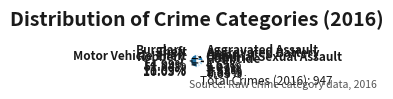

To the nearest percent, what is the combined percentage of Aggravated Battery and Aggravated Assault?

10%